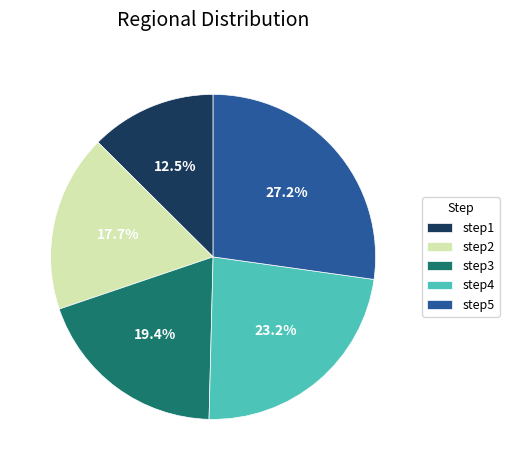

Which category has the biggest portion of the pie?

step5